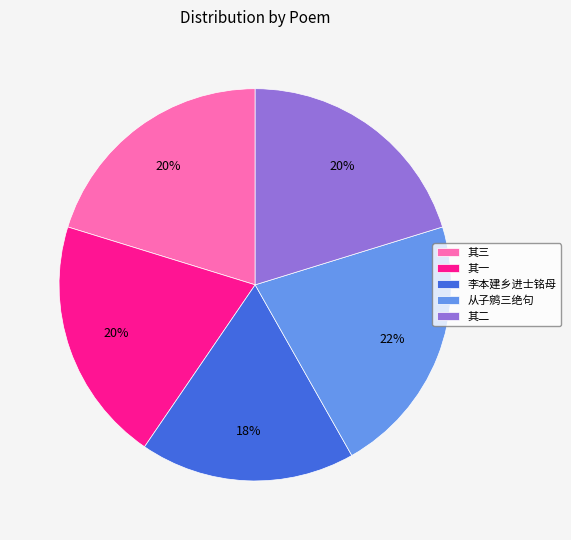

Combined, do 李本建乡进士铭母 and 其一 account for over 50%?

No